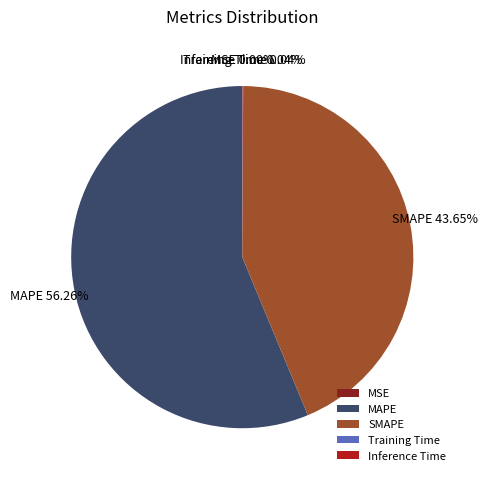

What is the largest slice in the pie chart?

MAPE